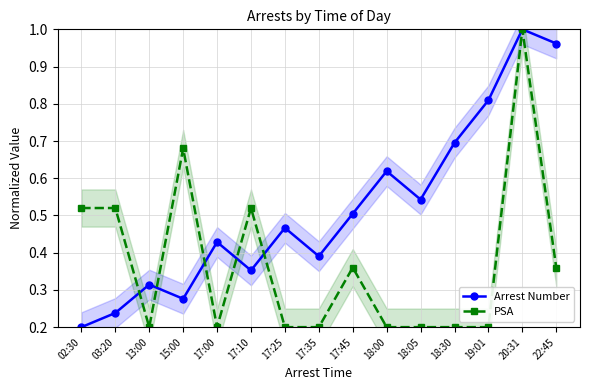

Which has a higher value, 17:00 or 02:30?

17:00